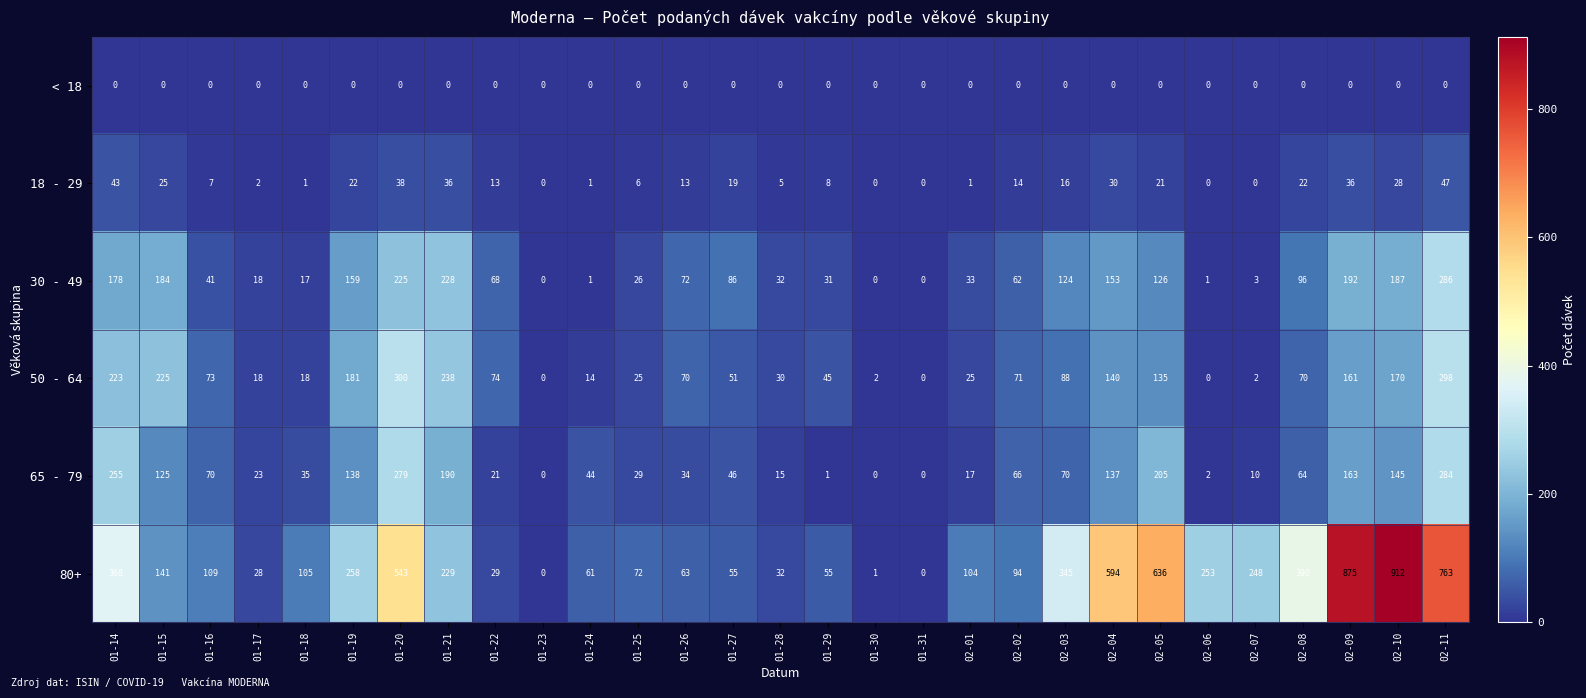

At 02-09, list the series in order from smallest to largest.

< 18, 18 - 29, 50 - 64, 65 - 79, 30 - 49, 80+